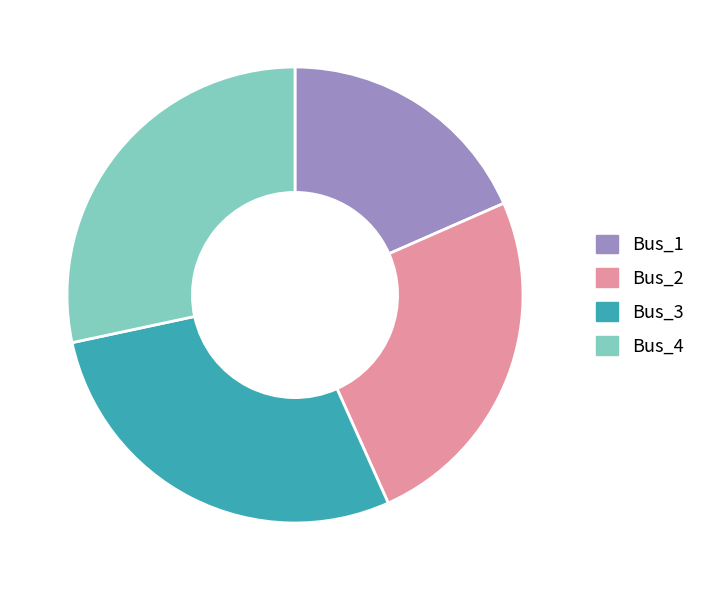

Is there any slice that represents more than half of the pie?

No